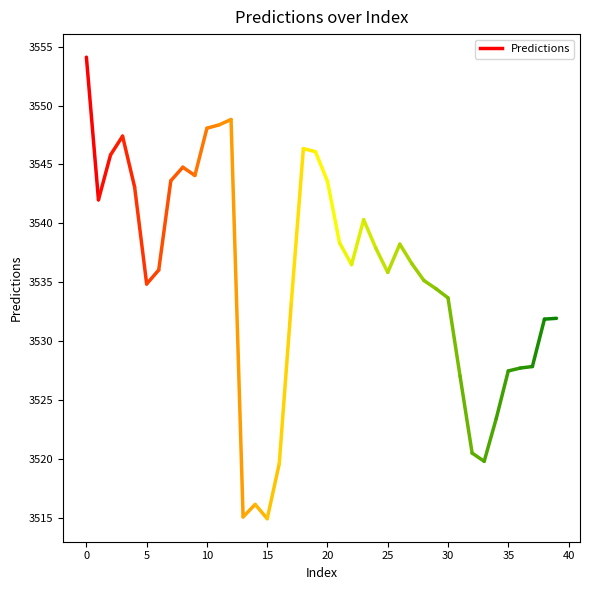

The chart shows a value of 5034.4 at 17. True or false?

False